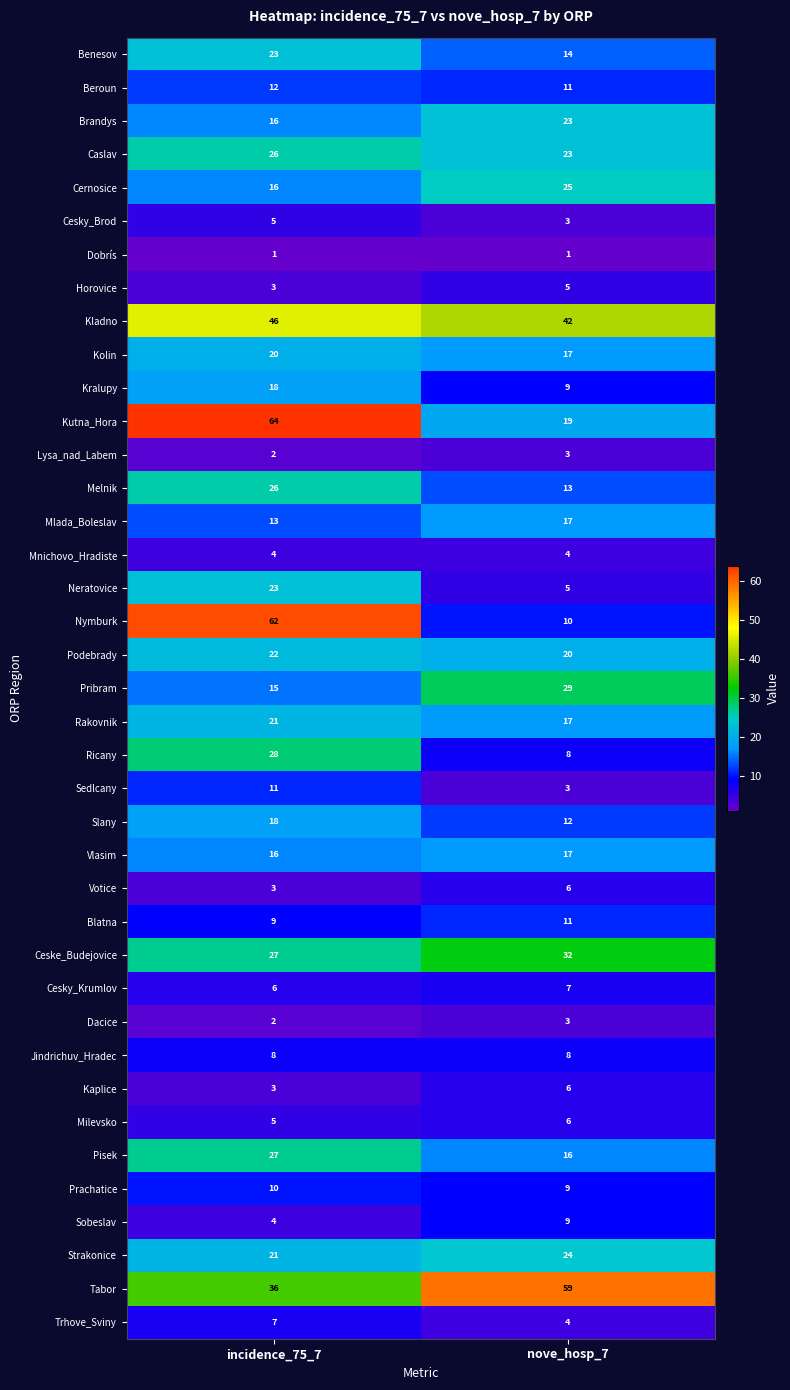

True or false: Dacice has a value of 2 at incidence_75_7.

True